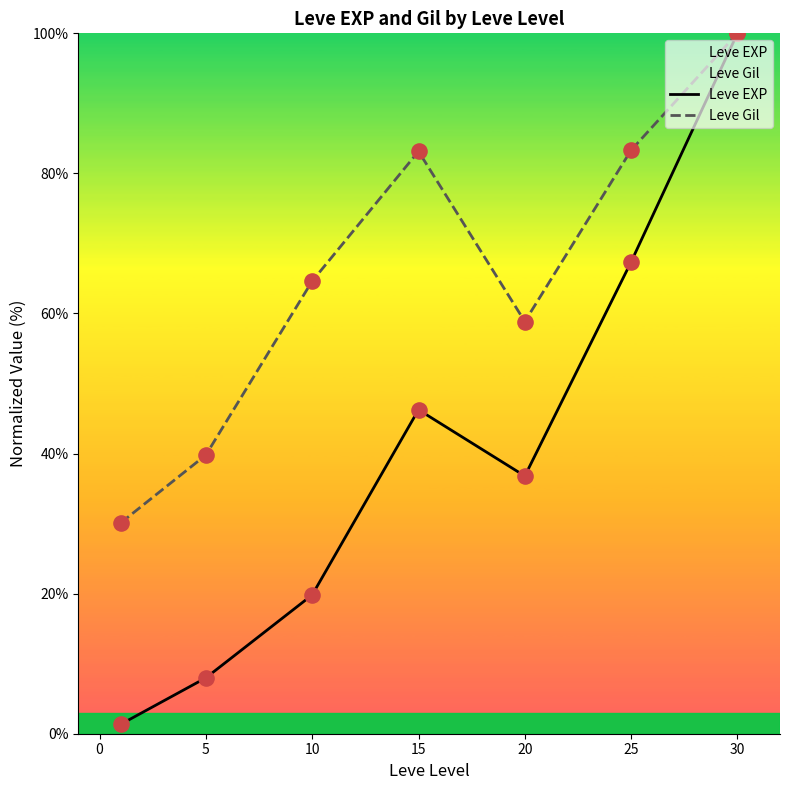

At which category is the sum across all series the highest?

30